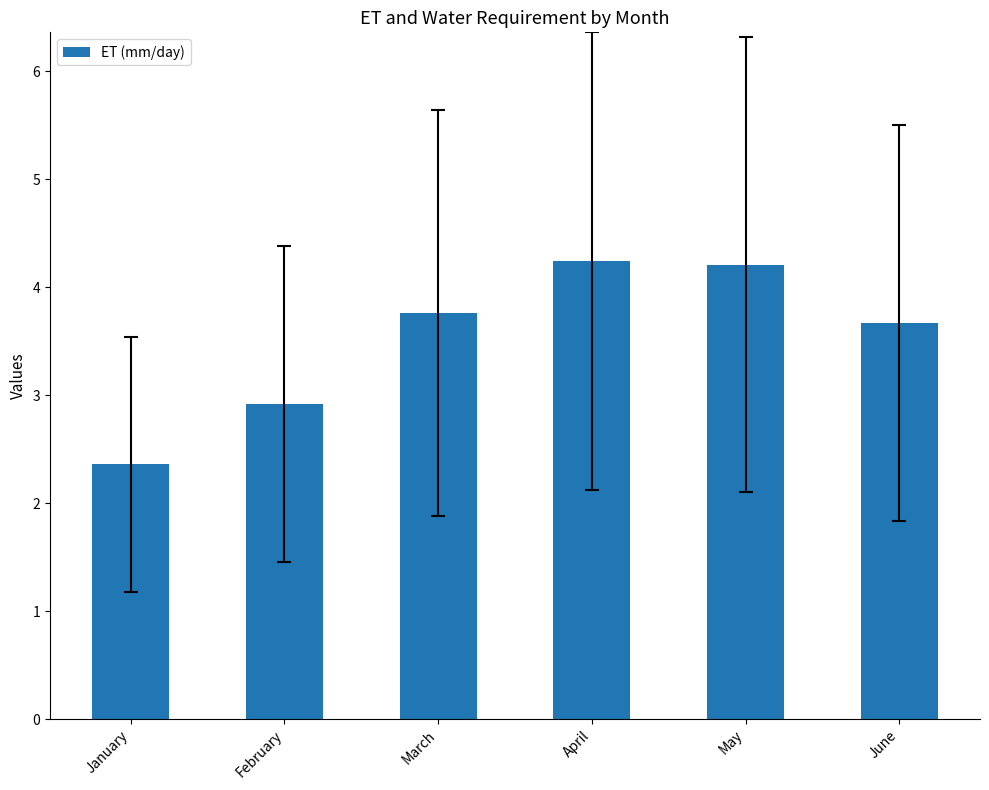

Count the values in the range 2 to 4.

4